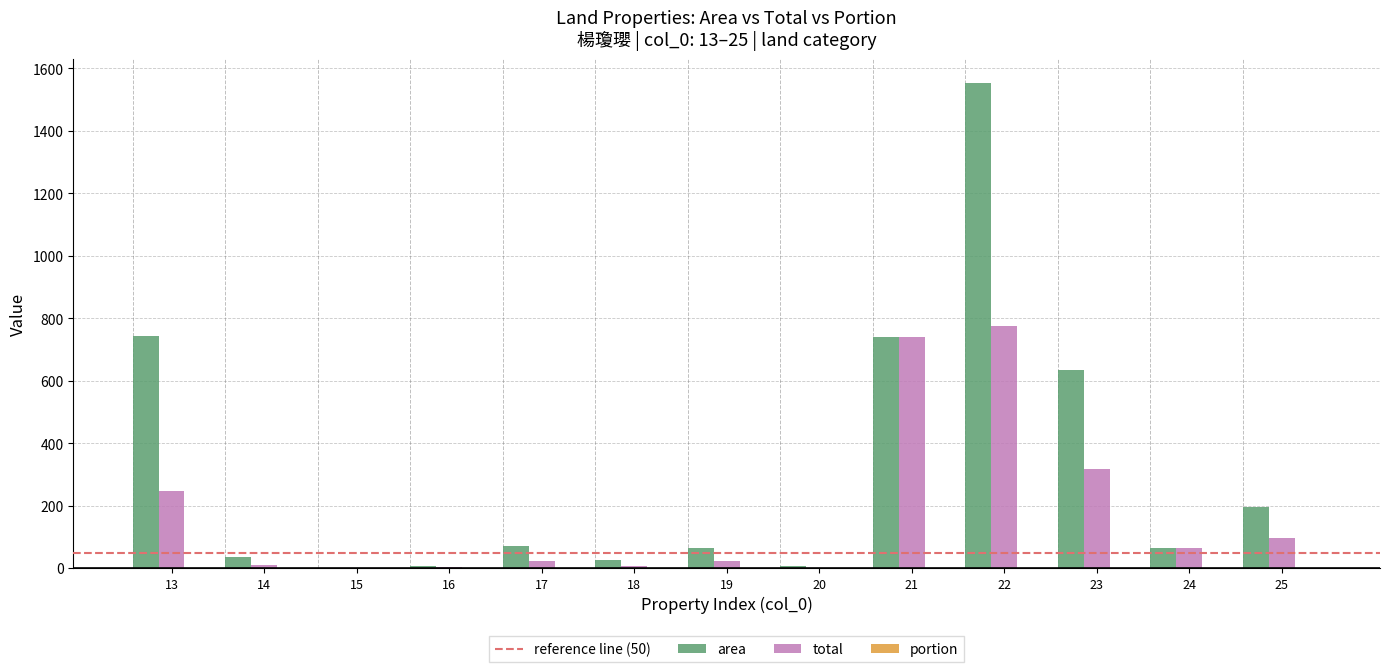

Which series has the largest total across all categories?

area